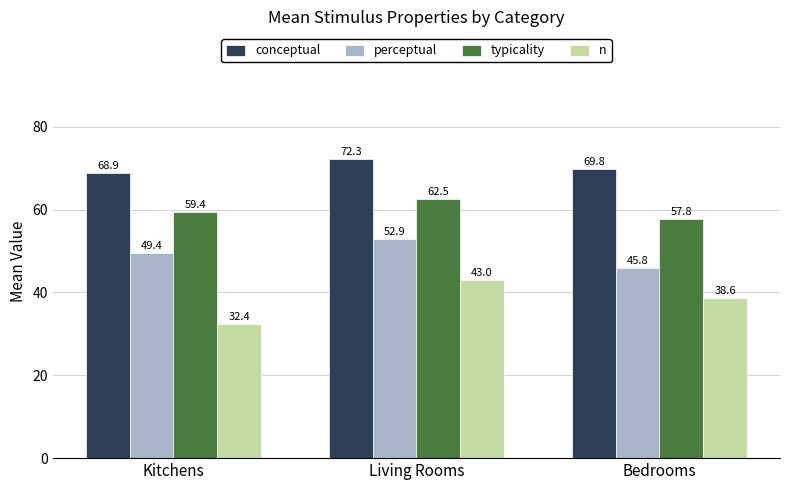

How many data points in n are above 38?

2